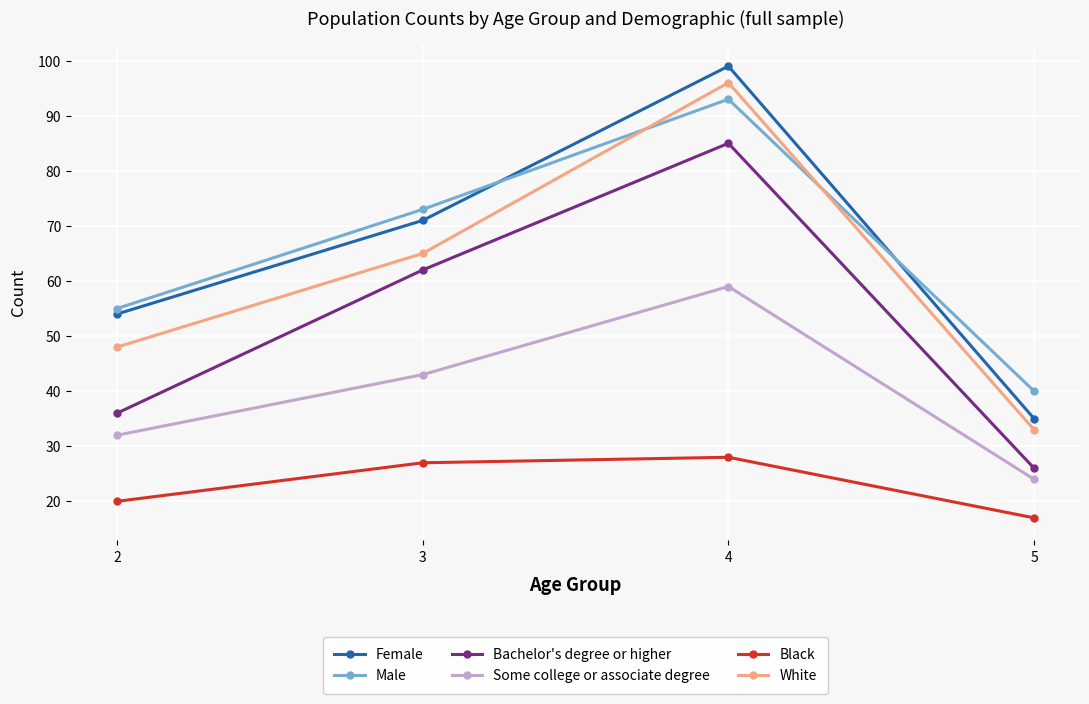

At which label is Some college or associate degree closest to 41?

3